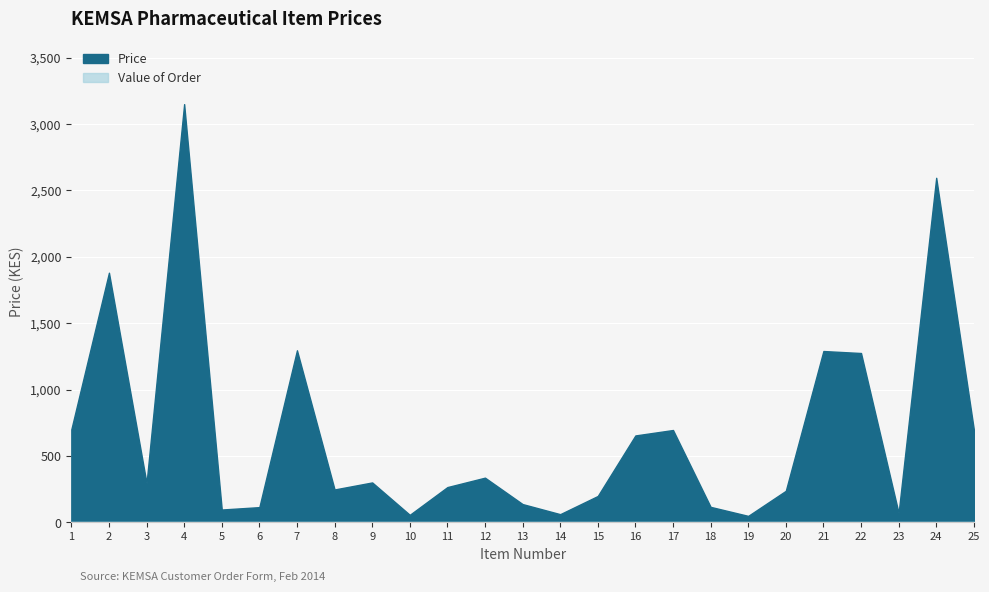

Which has a higher value, 10 or 24?

24